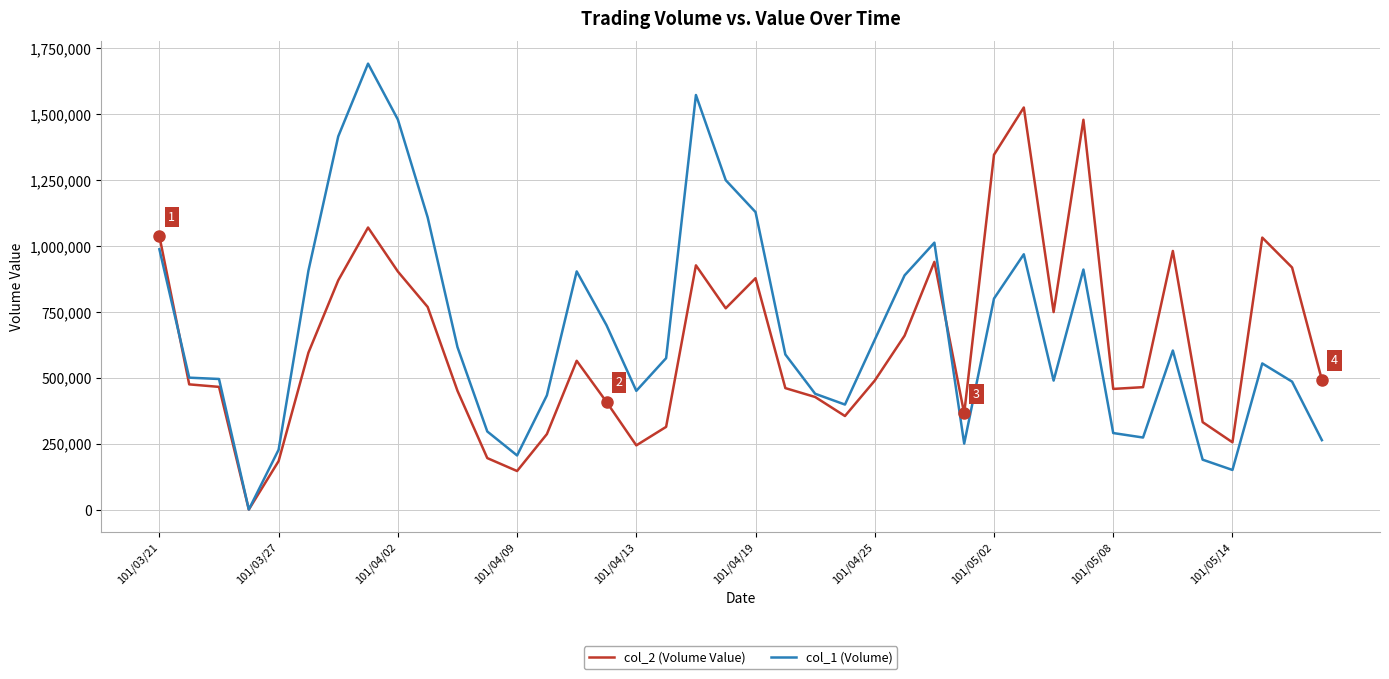

What is the maximum value shown in the chart?

1692000